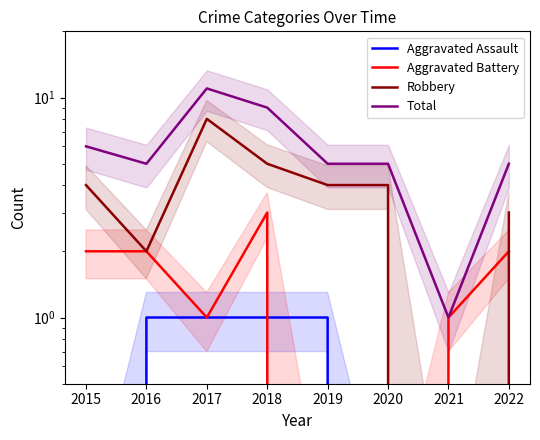

What value does the Robbery series have at 2018?

5